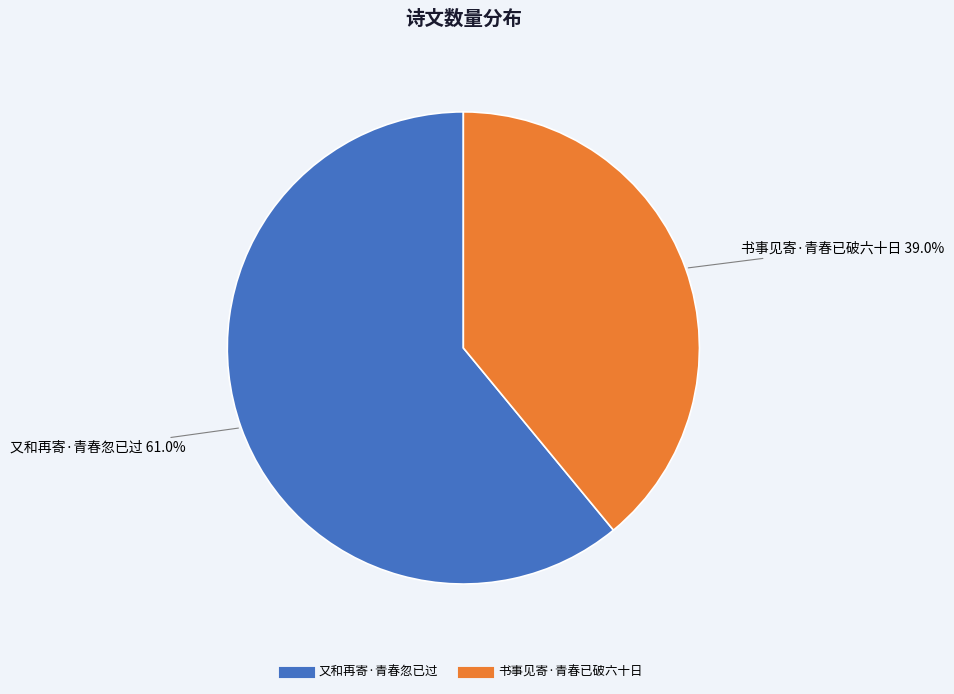

To the nearest percent, what portion does 书事见寄·青春已破六十日 represent?

39%